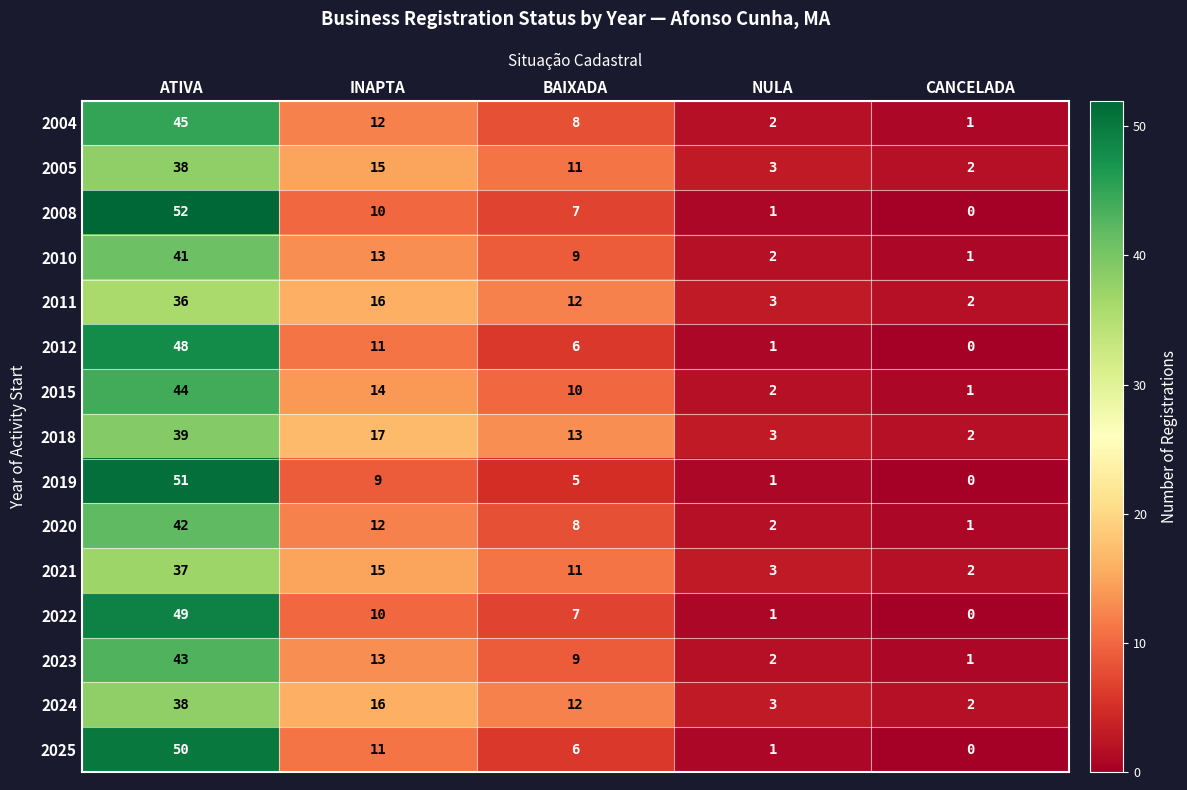

At which category is the sum across all series the highest?

ATIVA